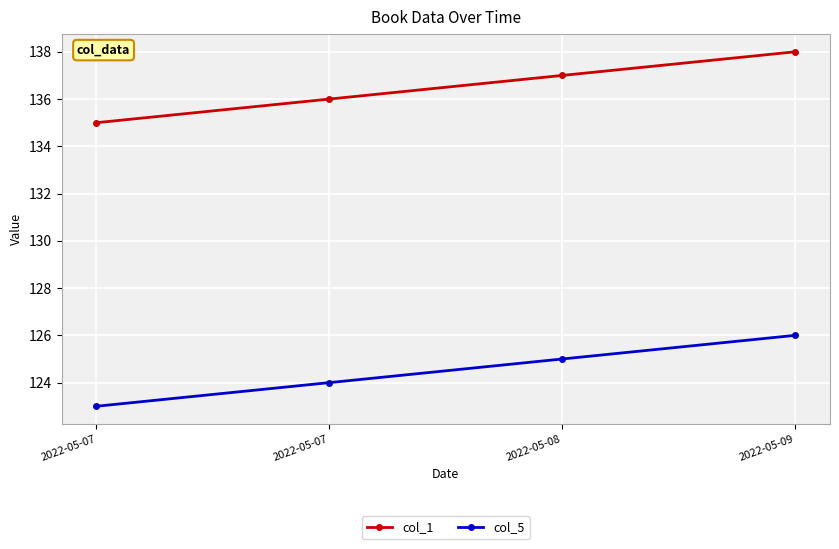

What is the average value of the col_5 series?

124